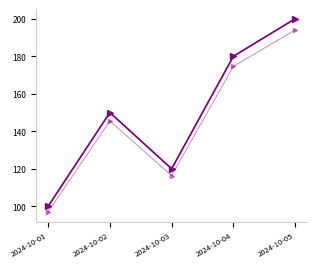

Is this an area chart (filled region under the line)?

No